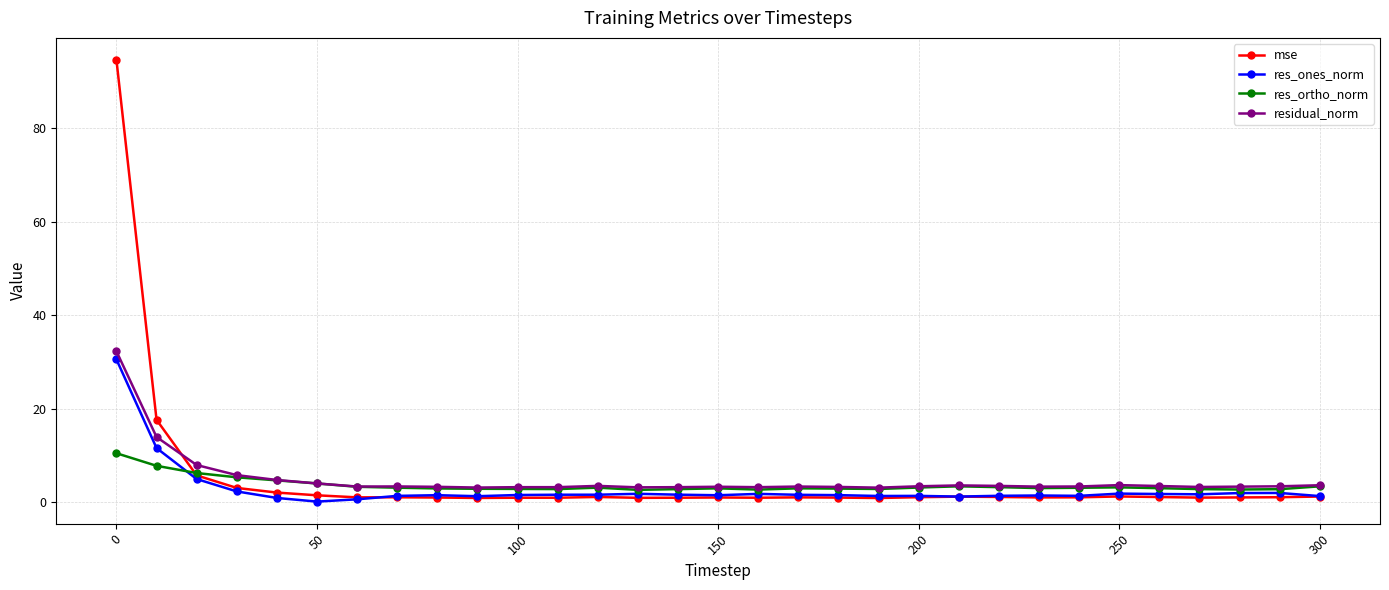

True or false: mse has more than 2 interior local peaks.

True